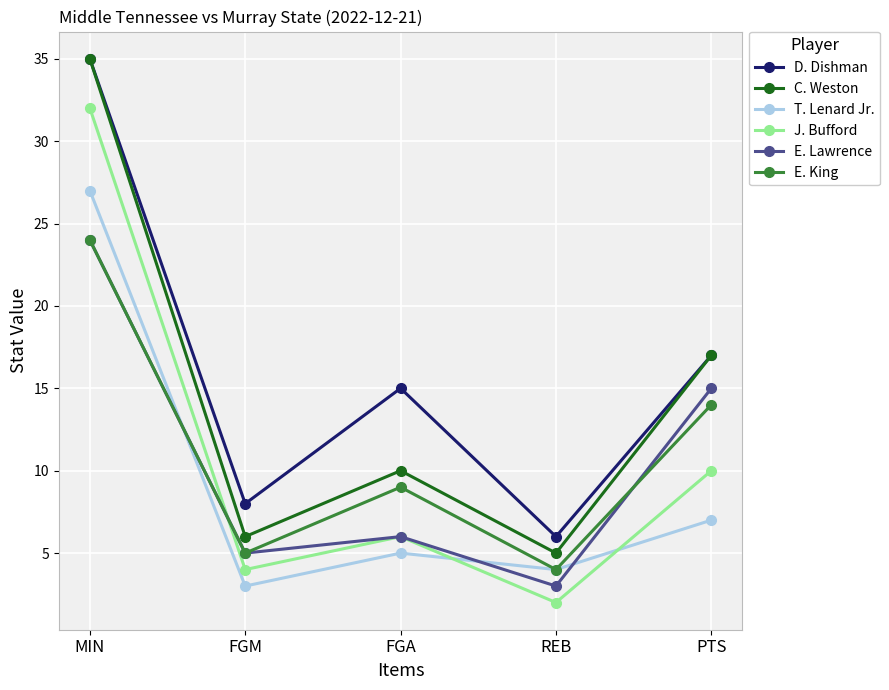

Reading left to right, transcribe all the data shown in this chart.

D. Dishman: 35	8	15	6	17
C. Weston: 35	6	10	5	17
T. Lenard Jr.: 27	3	5	4	7
J. Bufford: 32	4	6	2	10
E. Lawrence: 24	5	6	3	15
E. King: 24	5	9	4	14